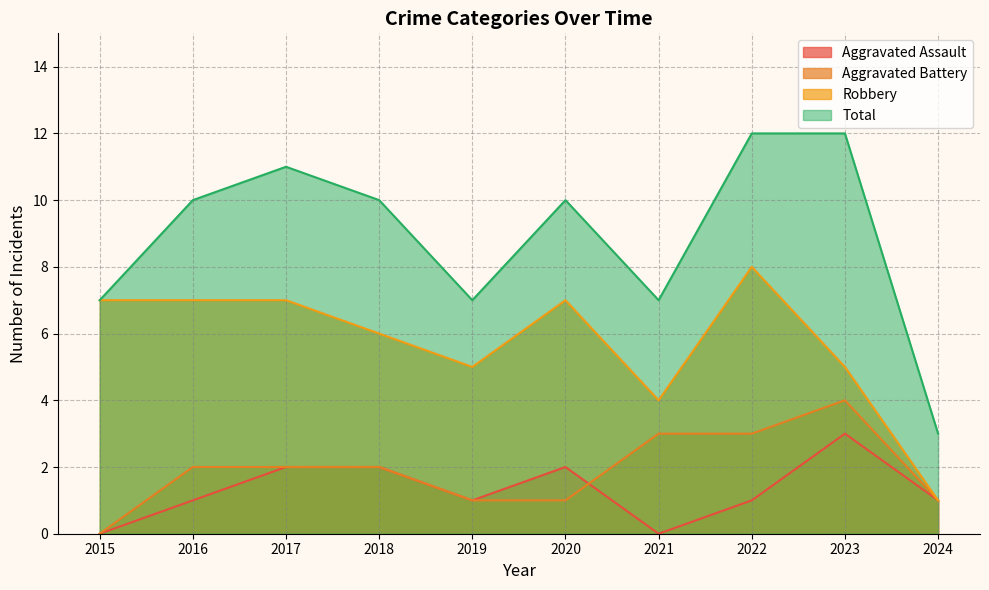

True or false: Aggravated Battery and Total intersect in this chart.

False